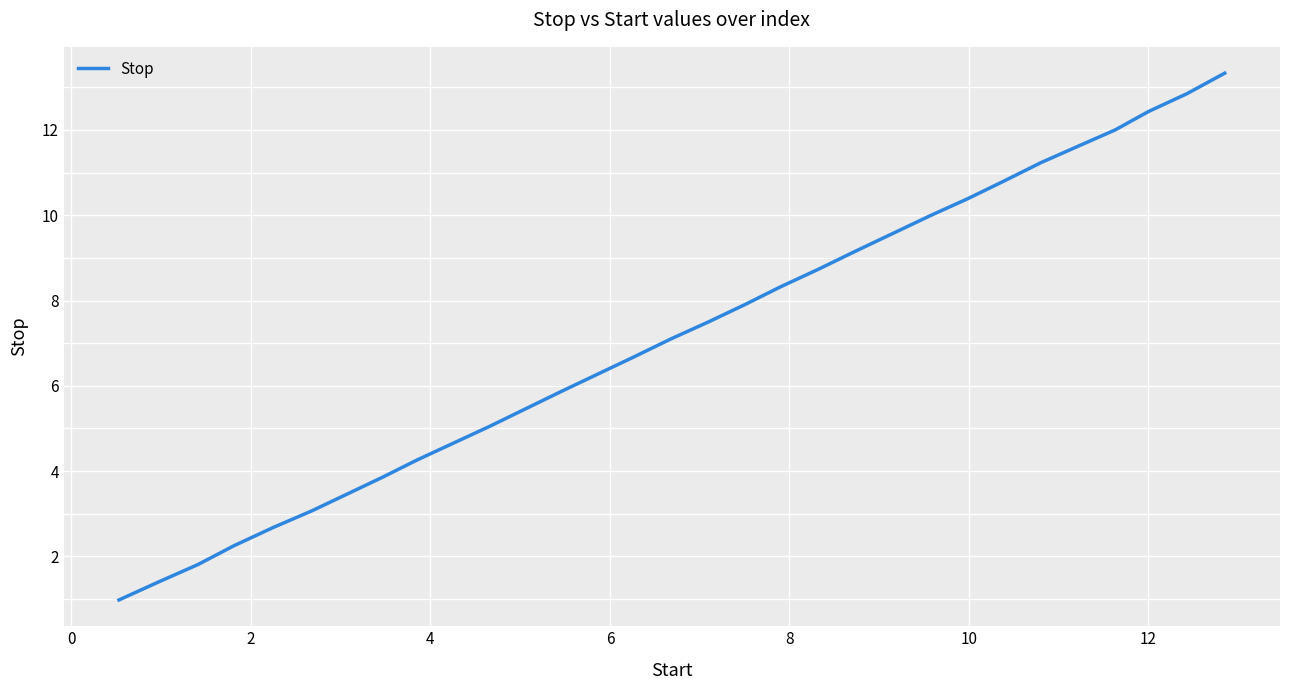

What is the smallest value displayed?

1.0